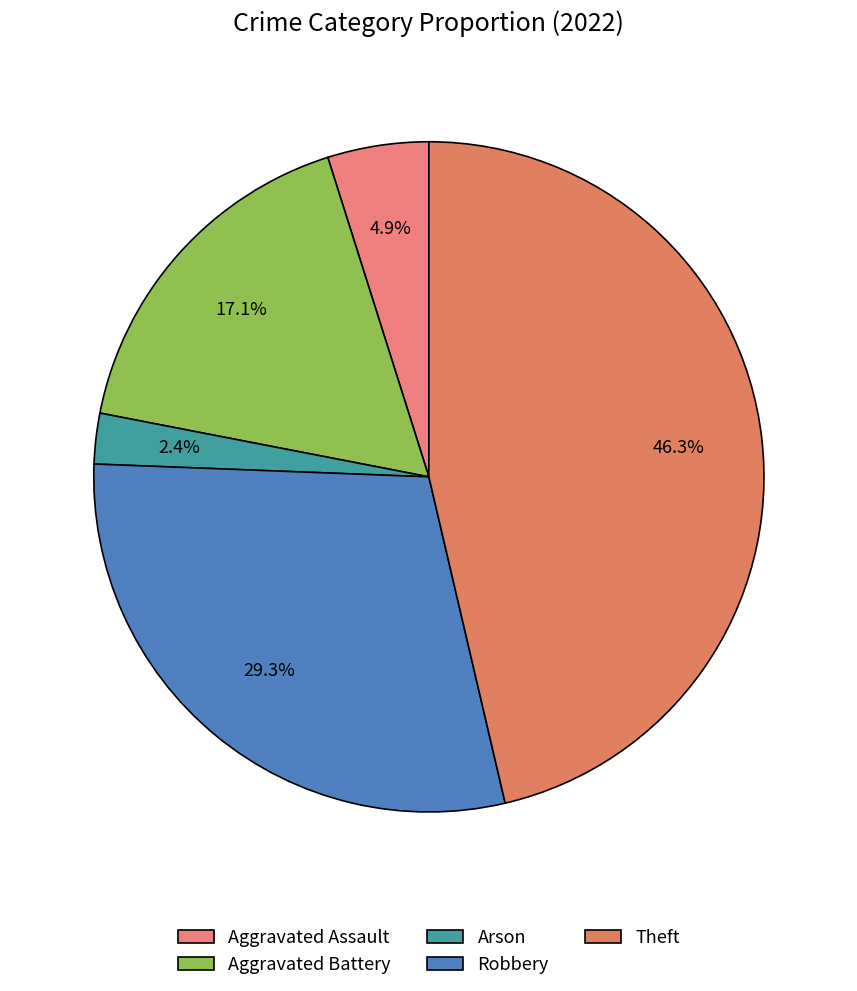

What is the largest slice in the pie chart?

Theft